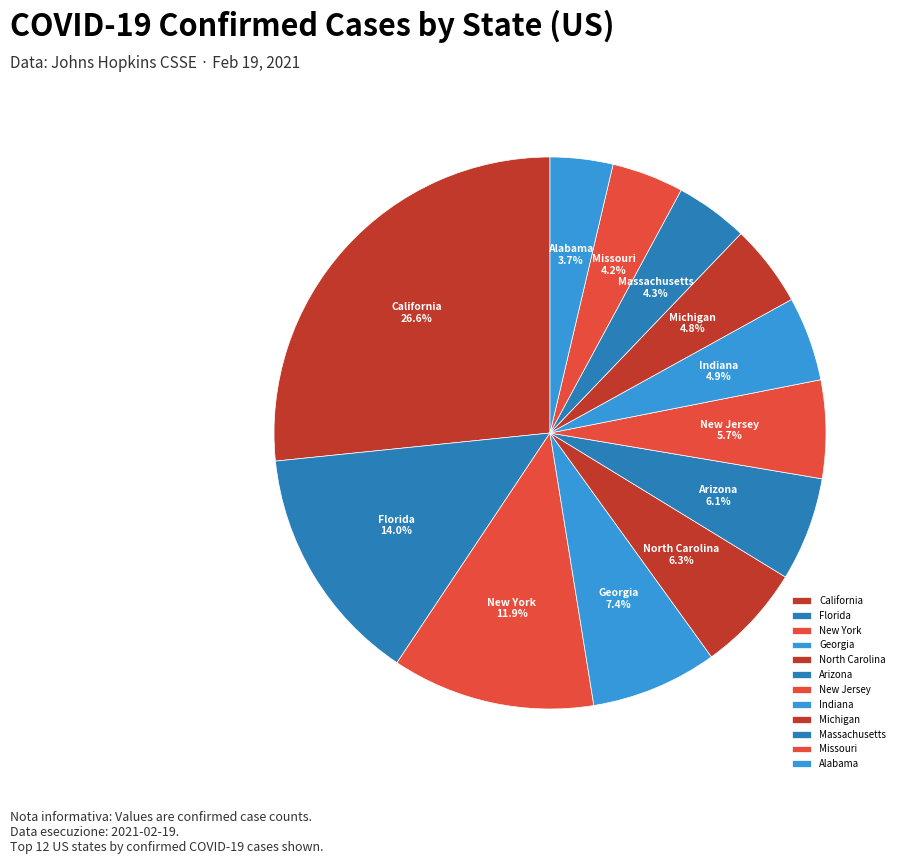

To the nearest percent, what is the combined percentage of California and New Jersey?

32%